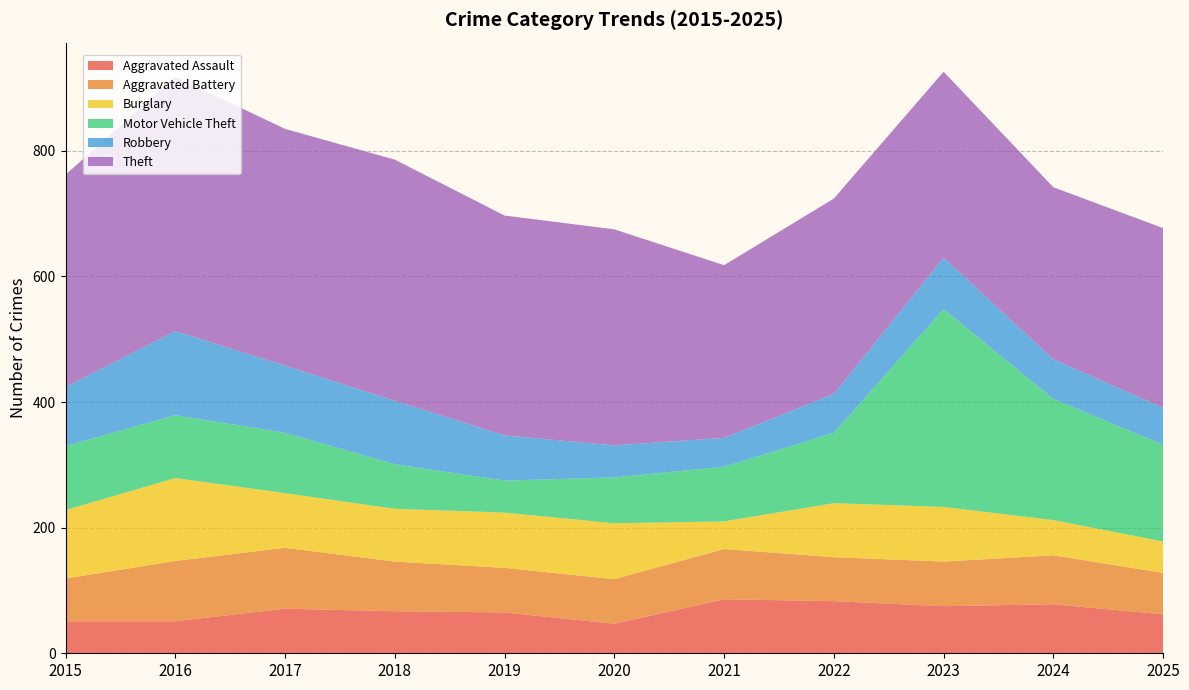

Reading right to left, list all the values displayed in this chart.

Aggravated Assault: 2025=62	2024=78	2023=75	2022=83	2021=86	2020=47	2019=65	2018=67	2017=71	2016=51	2015=51
Aggravated Battery: 2025=66	2024=78	2023=71	2022=70	2021=80	2020=71	2019=71	2018=79	2017=97	2016=96	2015=68
Burglary: 2025=50	2024=56	2023=87	2022=86	2021=44	2020=89	2019=88	2018=84	2017=87	2016=132	2015=109
Motor Vehicle Theft: 2025=154	2024=193	2023=315	2022=112	2021=87	2020=73	2019=51	2018=71	2017=96	2016=100	2015=102
Robbery: 2025=59	2024=63	2023=82	2022=62	2021=46	2020=51	2019=72	2018=101	2017=107	2016=134	2015=94
Theft: 2025=286	2024=274	2023=296	2022=311	2021=275	2020=344	2019=350	2018=384	2017=377	2016=405	2015=338